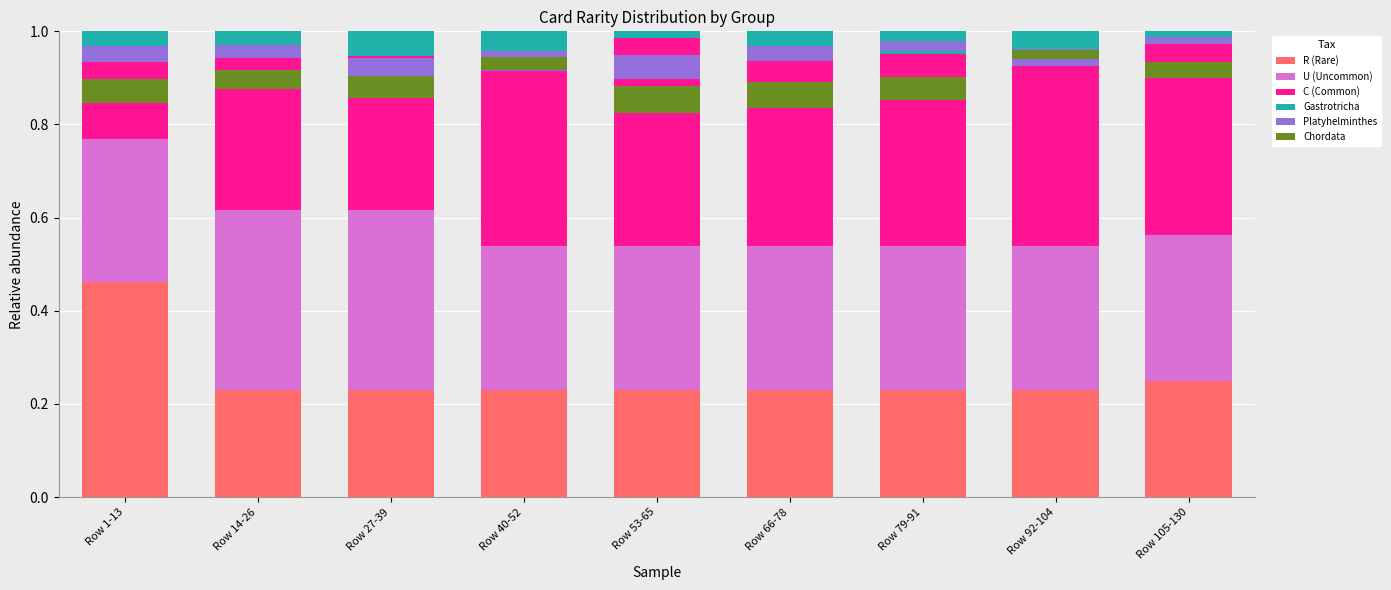

Rank the categories by U (Uncommon) value from highest to lowest.

Row 14-26, Row 27-39, Row 105-130, Row 1-13, Row 40-52, Row 53-65, Row 66-78, Row 79-91, Row 92-104